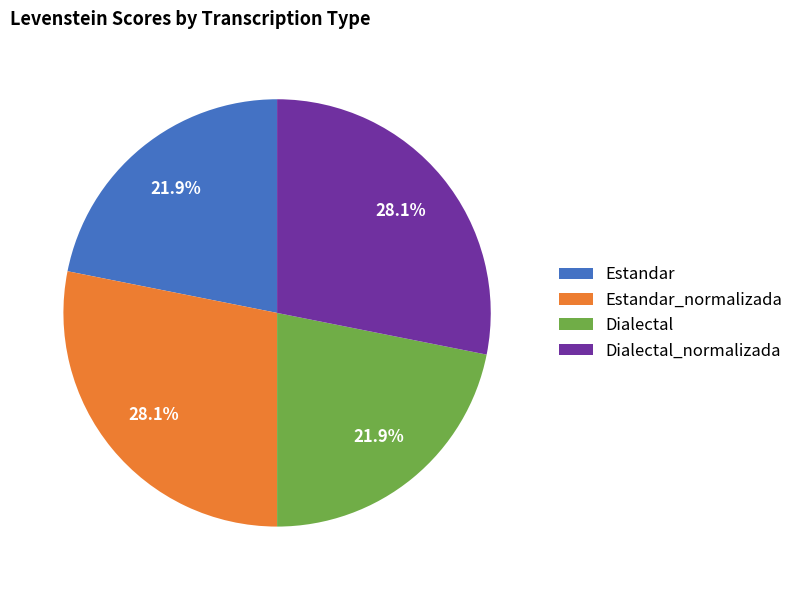

Is Estandar_normalizada the majority of the pie?

No